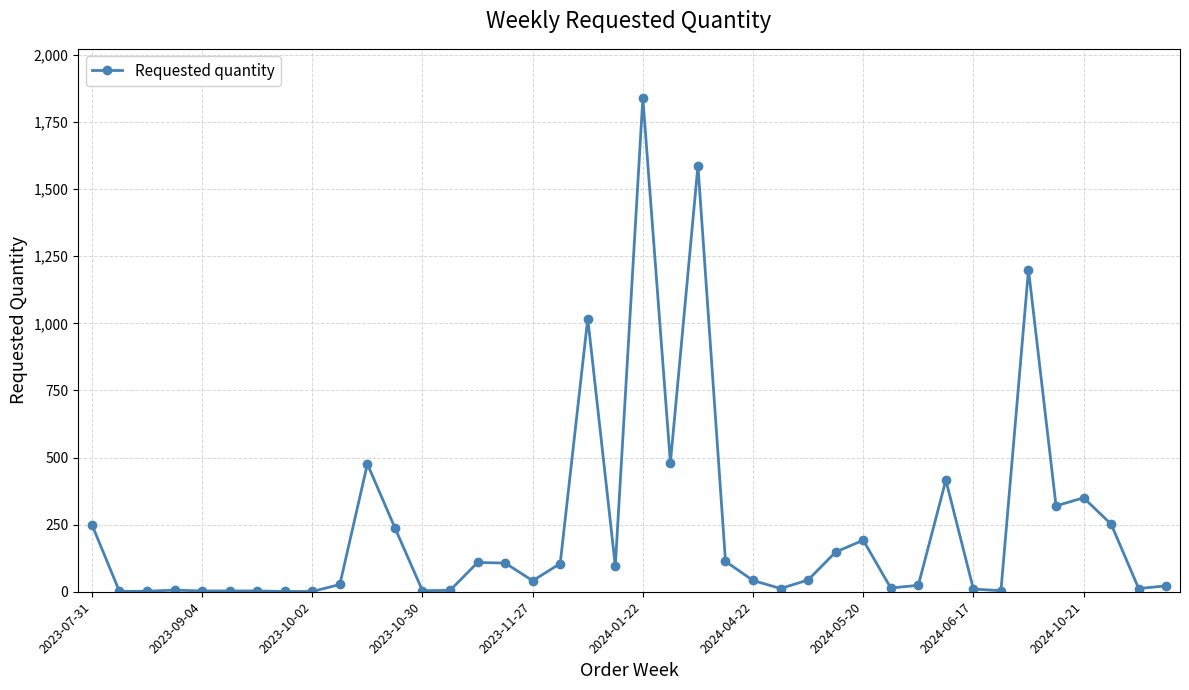

True or false: there are more than 2 points higher than both neighbors.

True